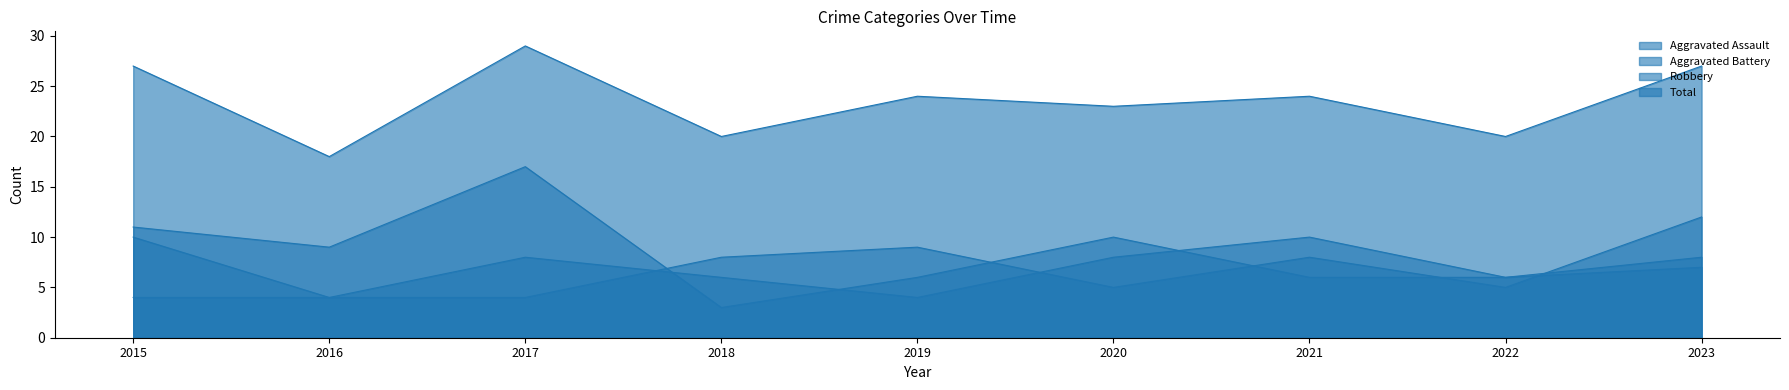

How many lines are shown in the chart?

4